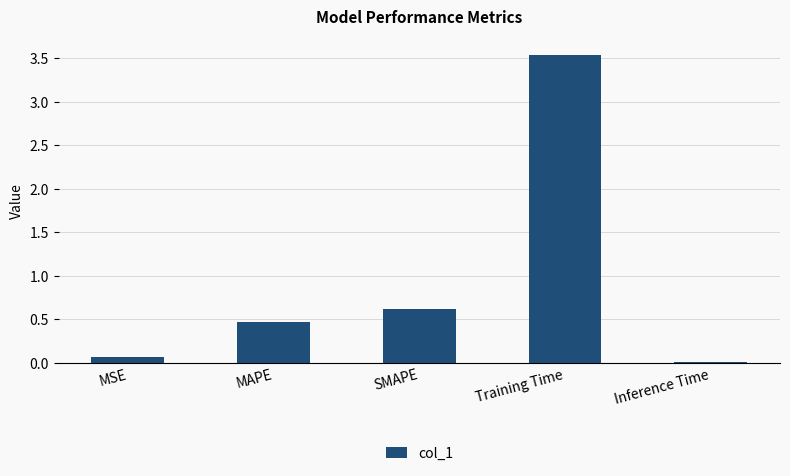

At which category does the chart reach its peak across all series?

Training Time